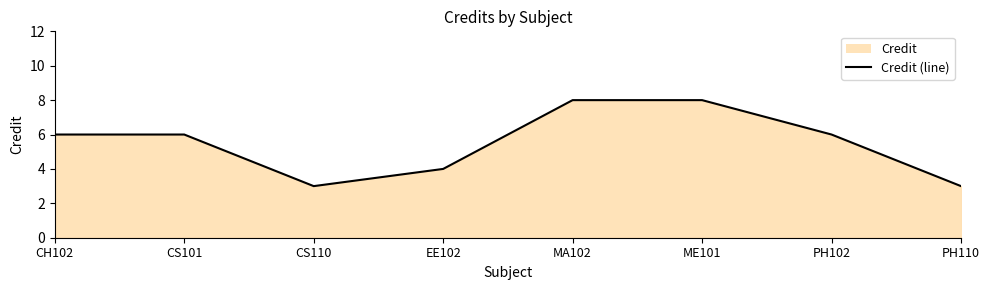

How many lines are shown in the chart?

1